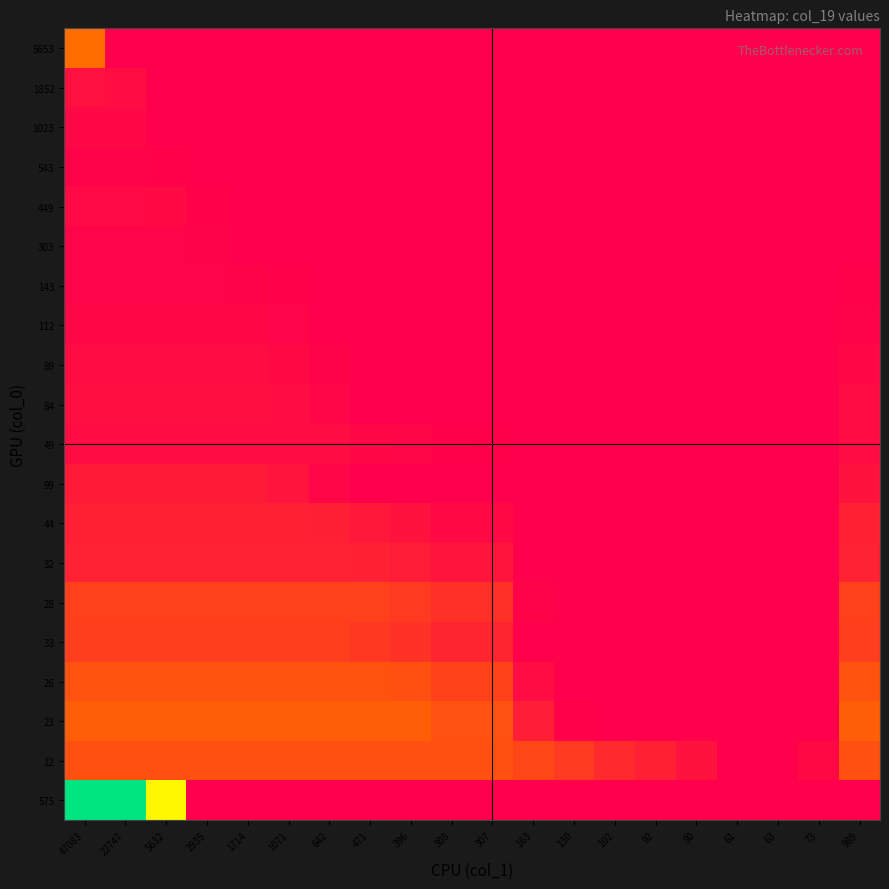

At which category is the sum across all series the highest?

47083